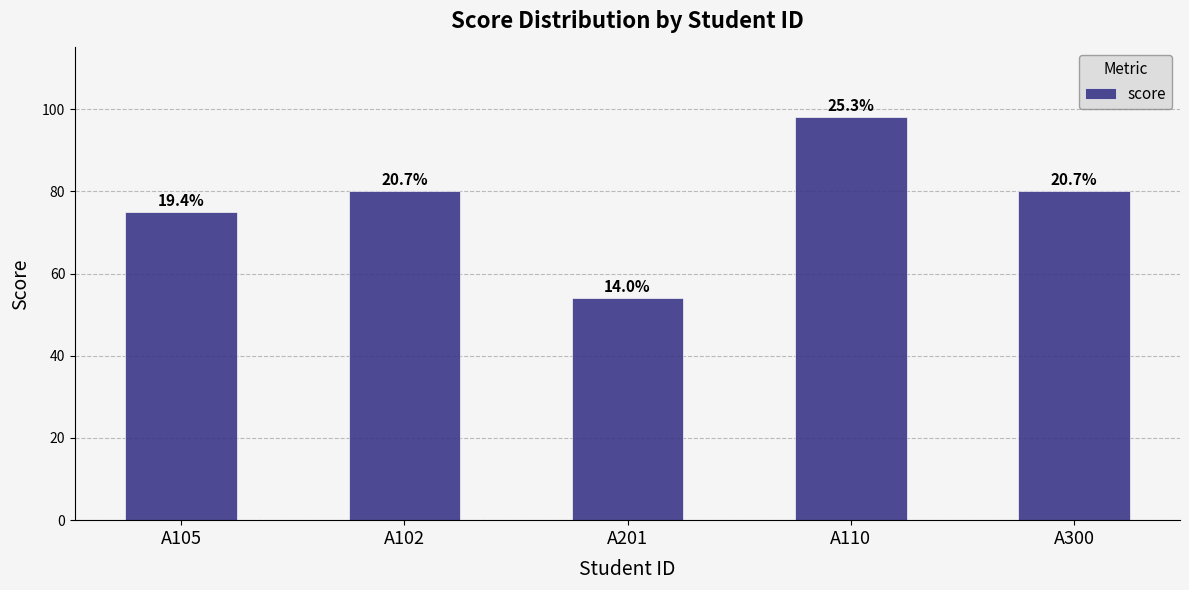

Are the bars horizontal?

No